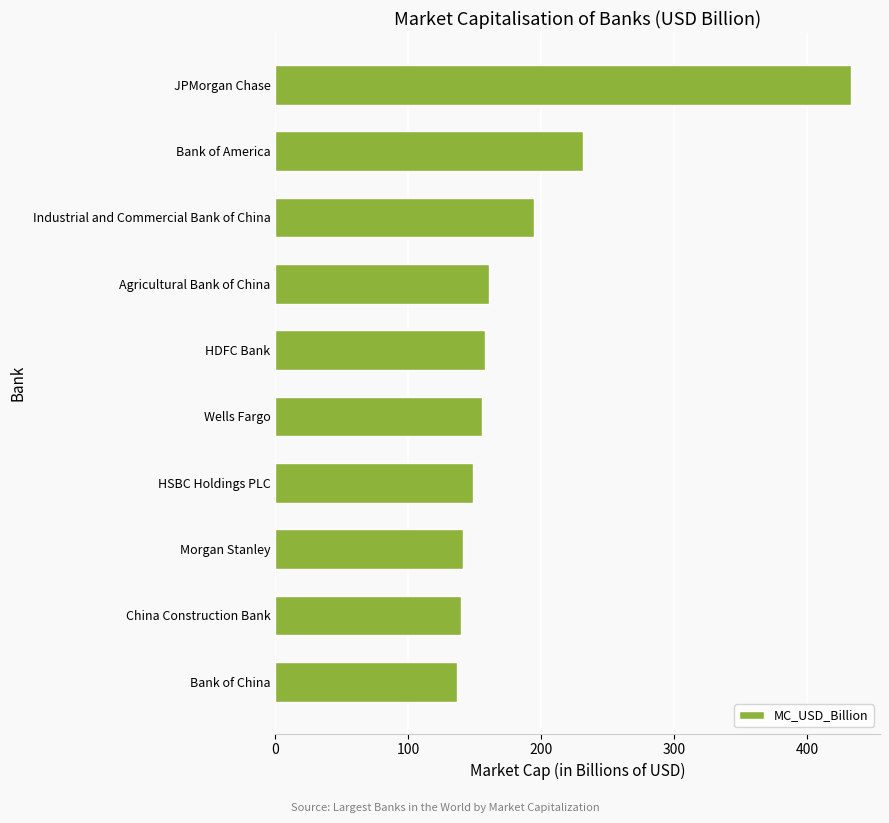

At which label is the value closest to 284?

Bank of America